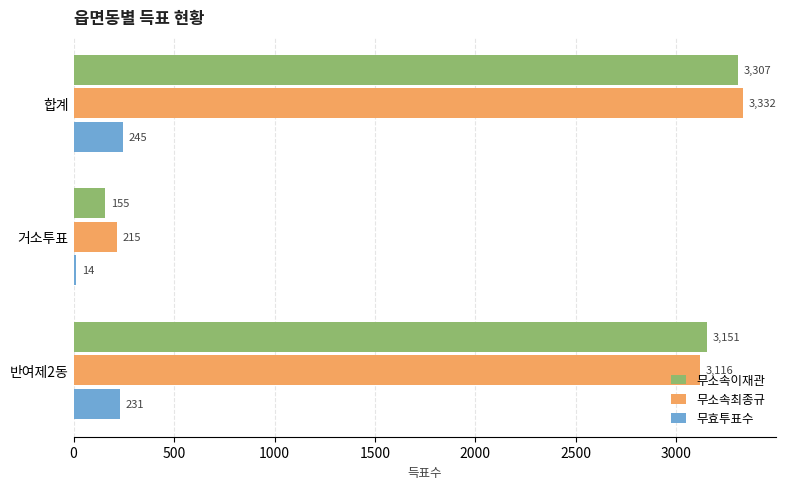

True or false: 무효투표수 has a value of 231 at 반여제2동.

True